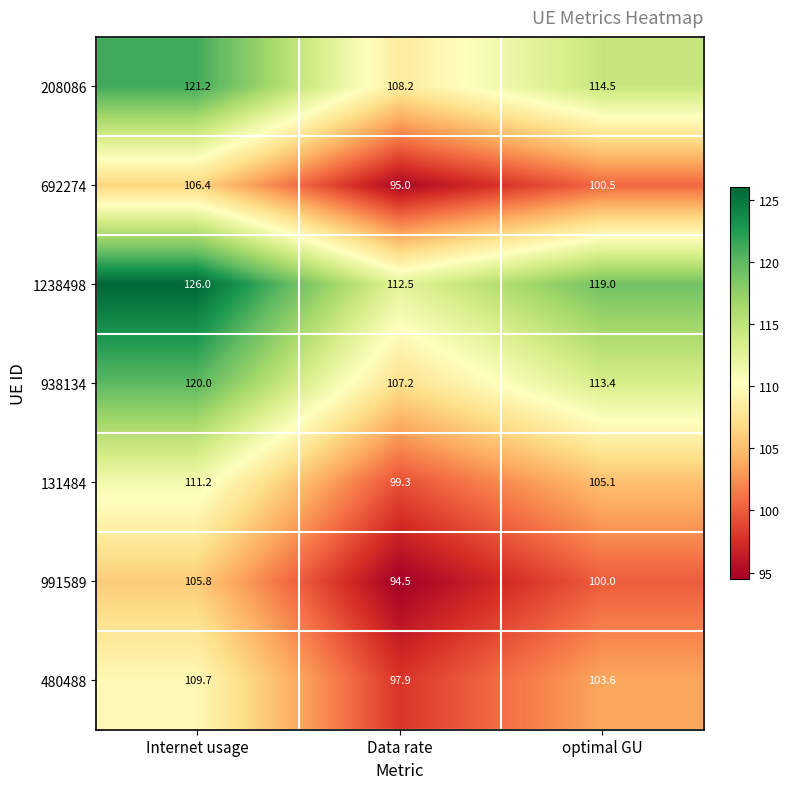

True or false: 938134 has a value of 107.2 at Data rate.

True